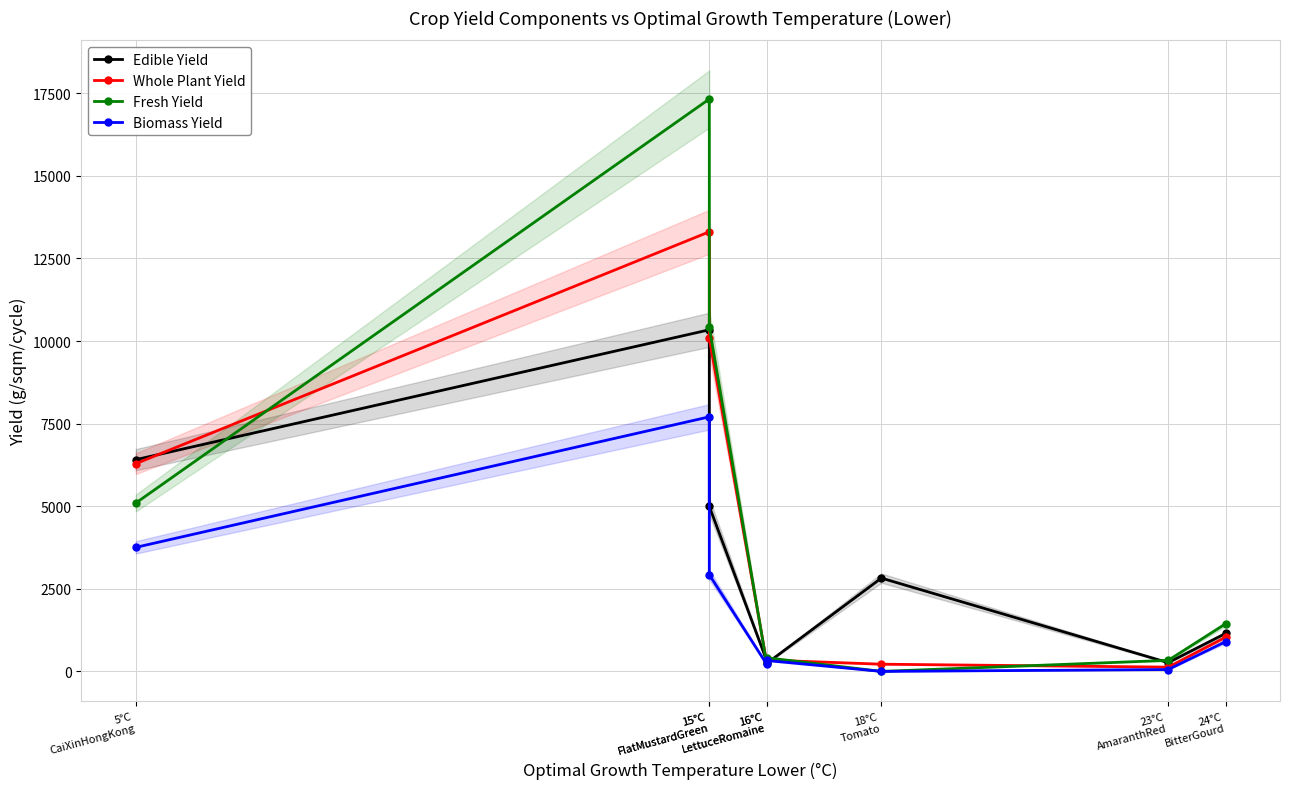

True or false: Whole Plant Yield has more than 1 interior local peaks.

True